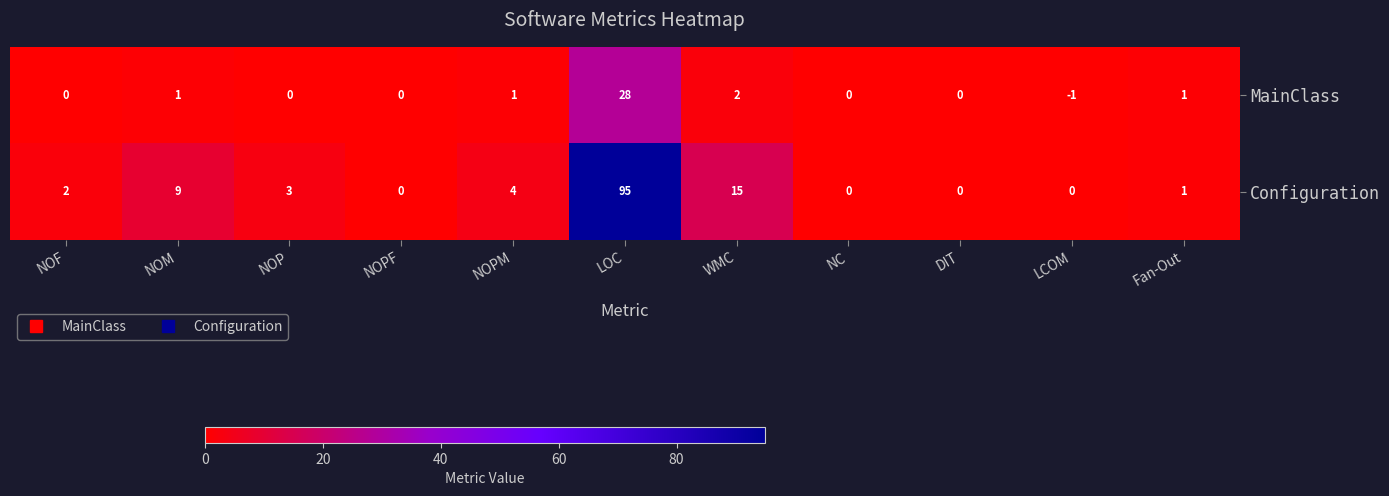

Reading left to right, transcribe all the data shown in this chart.

MainClass: NOF=0	NOM=1	NOP=0	NOPF=0	NOPM=1	LOC=28	WMC=2	NC=0	DIT=0	LCOM=-1	Fan-Out=1
Configuration: NOF=2	NOM=9	NOP=3	NOPF=0	NOPM=4	LOC=95	WMC=15	NC=0	DIT=0	LCOM=0	Fan-Out=1